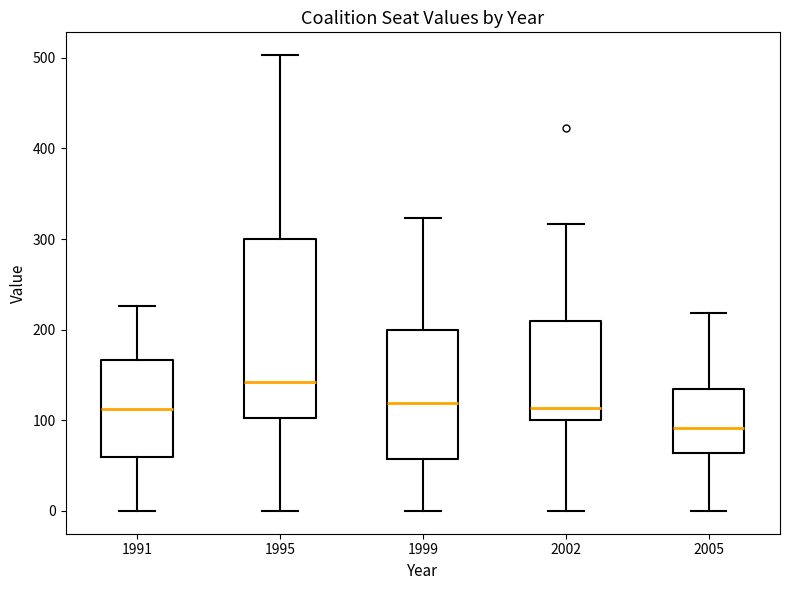

Reading left to right, read every box against the y-axis: the position of its median line, the range the box covers, and the ends of its whiskers. The values are not printed on the chart, so give them approximately, as read against the axis.

1991: median 110, box 60 to 170, whiskers 0 to 230
1995: median 140, box 100 to 300, whiskers 0 to 500
1999: median 120, box 60 to 200, whiskers 0 to 320
2002: median 110, box 100 to 210, whiskers 0 to 320
2005: median 90, box 60 to 130, whiskers 0 to 220